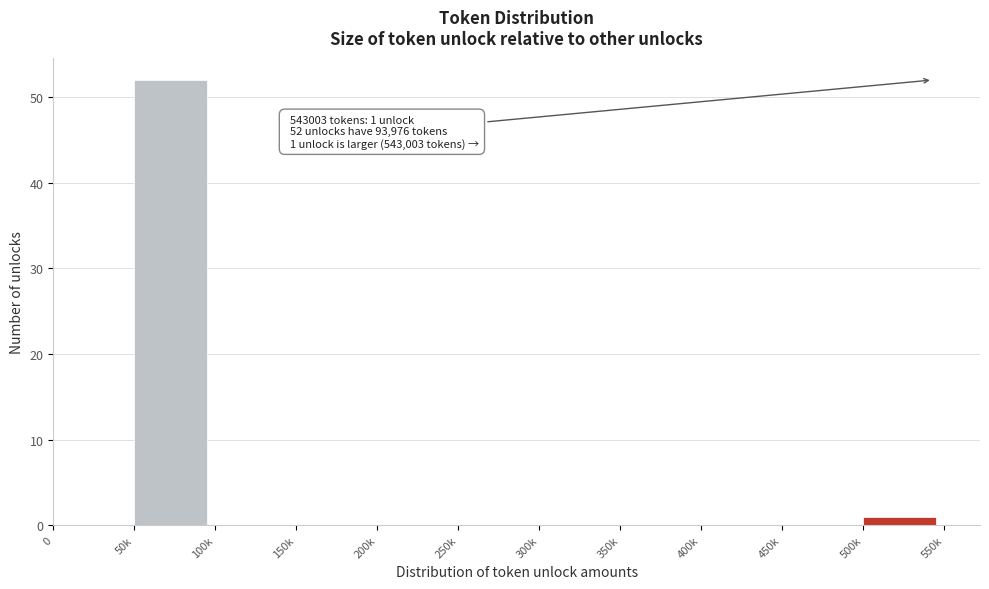

Reading left to right, list all the values displayed in this chart.

0=0	50k=52	100k=0	150k=0	200k=0	250k=0	300k=0	350k=0	400k=0	450k=0	500k=1